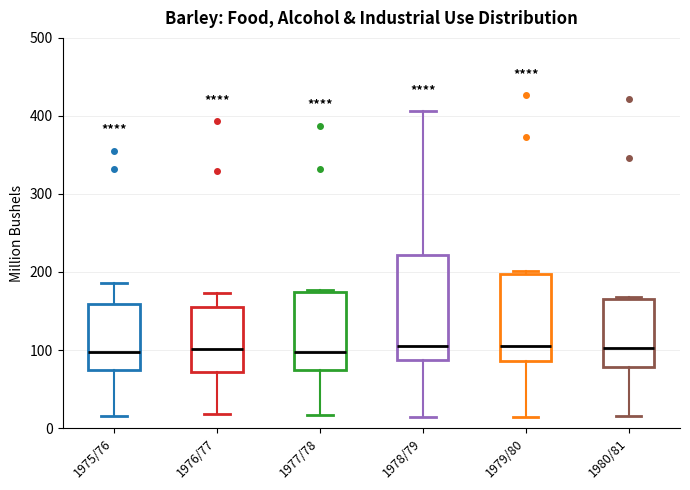

Reading left to right, read every box against the y-axis: the position of its median line, the range the box covers, and the ends of its whiskers. The values are not printed on the chart, so give them approximately, as read against the axis.

1975/76: median 100, box 70 to 160, whiskers 20 to 190
1976/77: median 100, box 70 to 160, whiskers 20 to 170
1977/78: median 100, box 70 to 170, whiskers 20 to 180
1978/79: median 100, box 90 to 220, whiskers 10 to 410
1979/80: median 110, box 90 to 200, whiskers 10 to 200 (just above the box's upper edge)
1980/81: median 100, box 80 to 170, whiskers 20 to 170